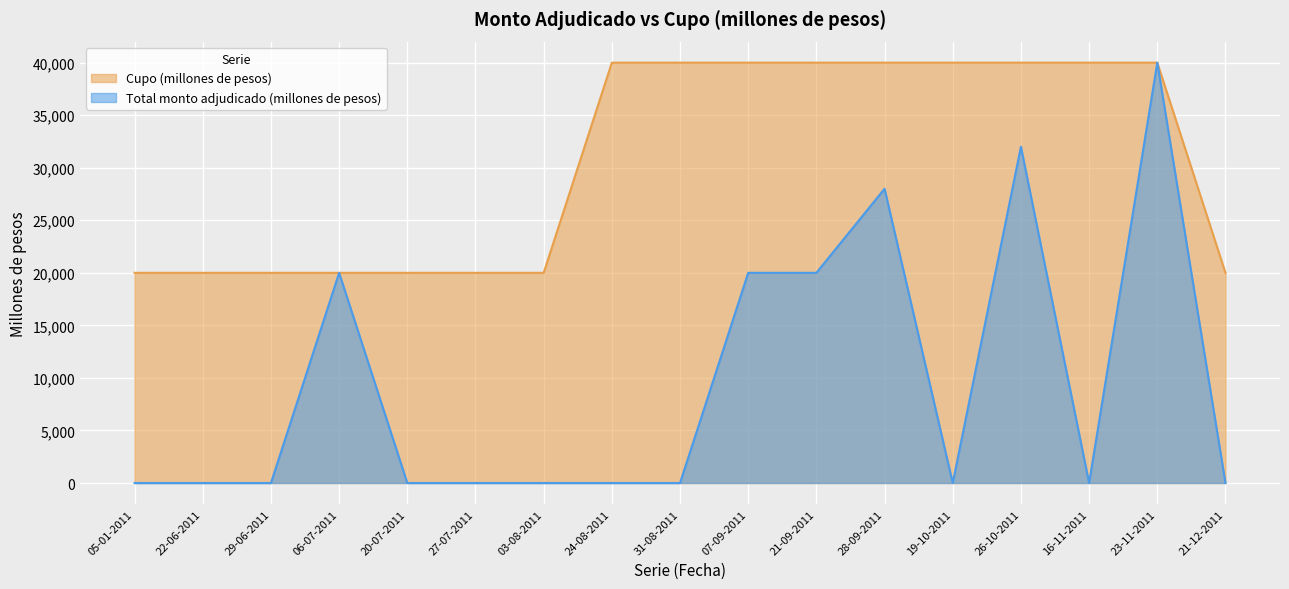

What is the difference between the highest and lowest values at 03-08-2011?

20000